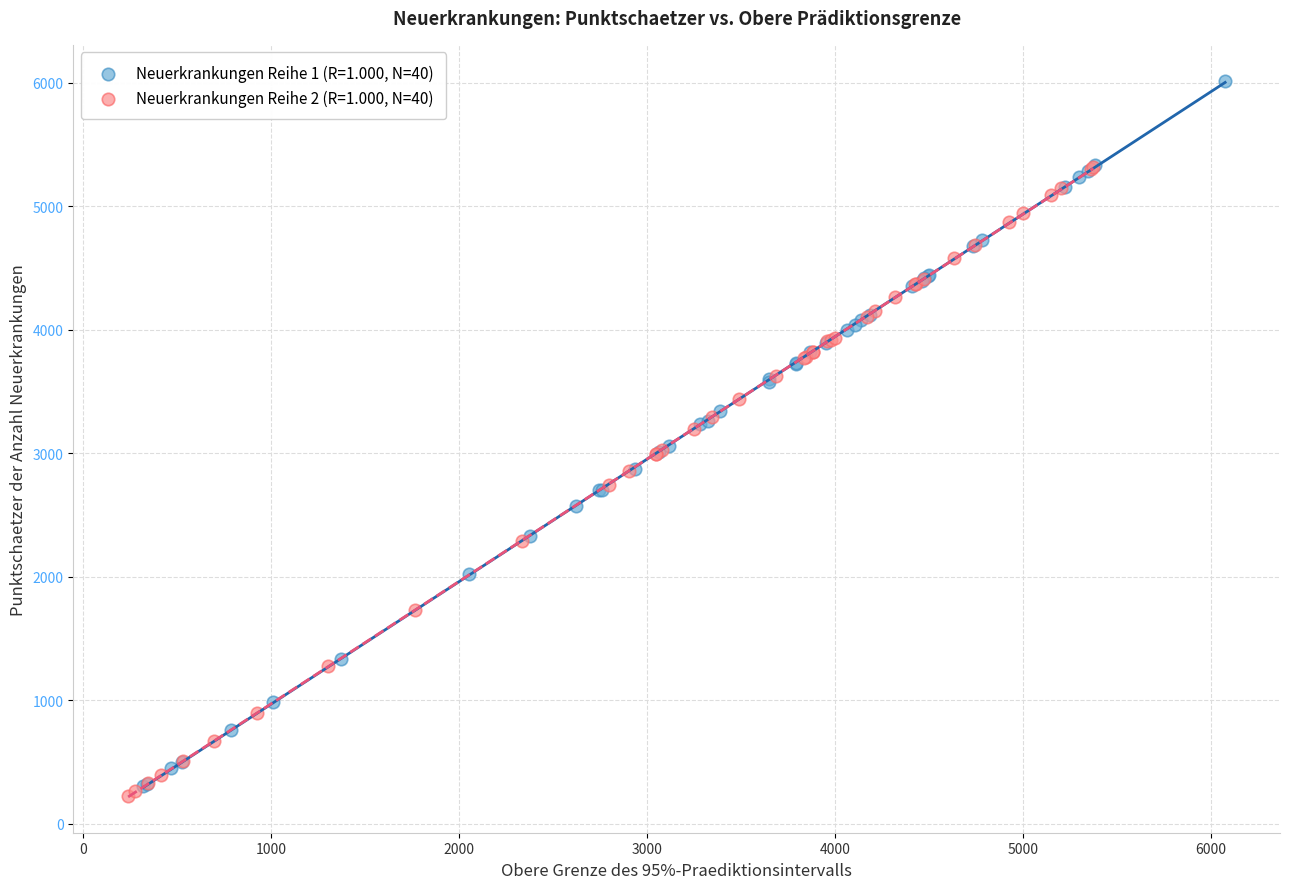

Which series has the widest spread of Y values?

Neuerkrankungen Reihe 1 (R=1.000, N=40)